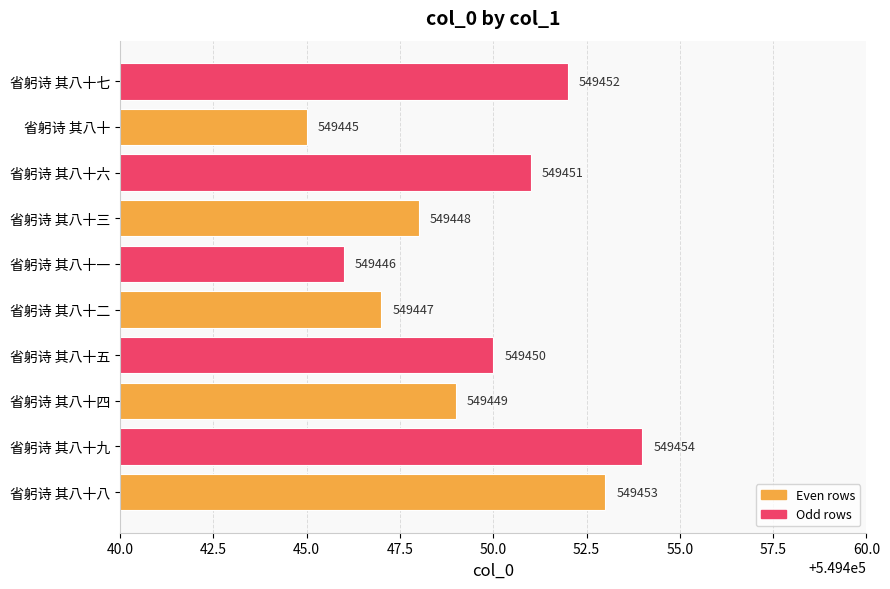

The chart shows a value of 379869 at 省躬诗 其八十. True or false?

False